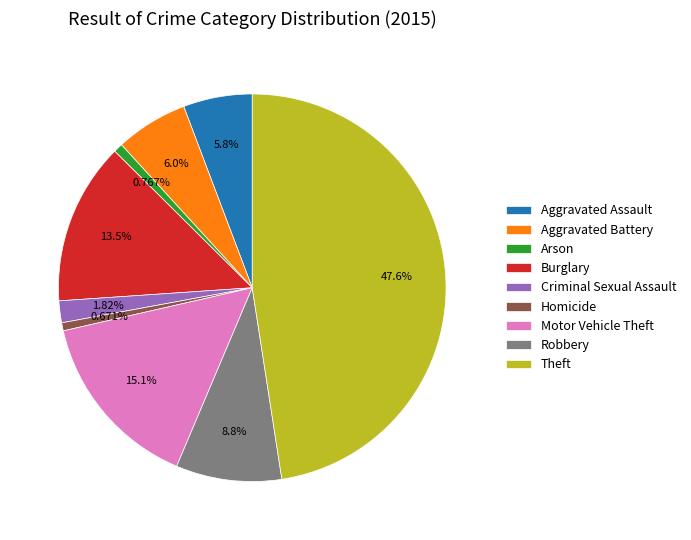

Combined, do Motor Vehicle Theft and Homicide account for over 50%?

No